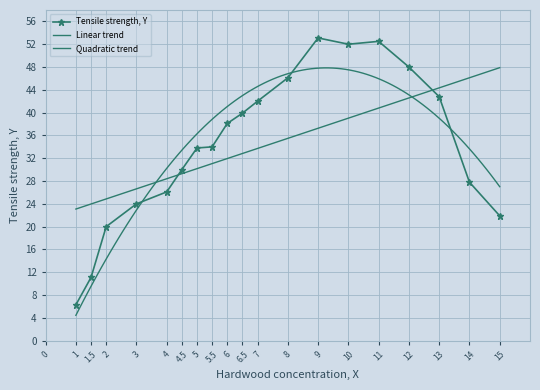

Is this an area chart (filled region under the line)?

No